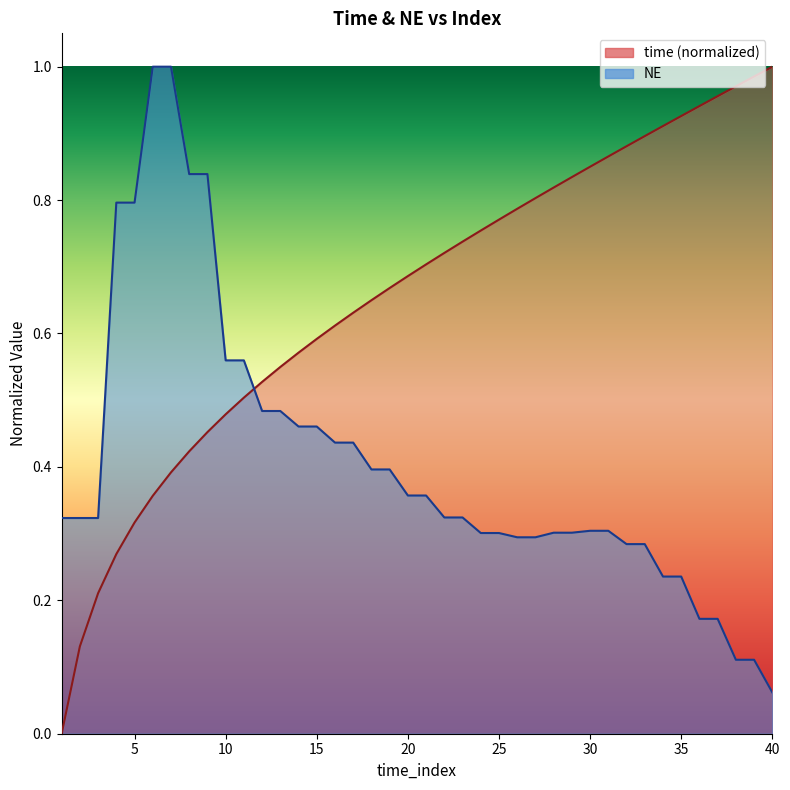

Read the NE value at 27.

0.3